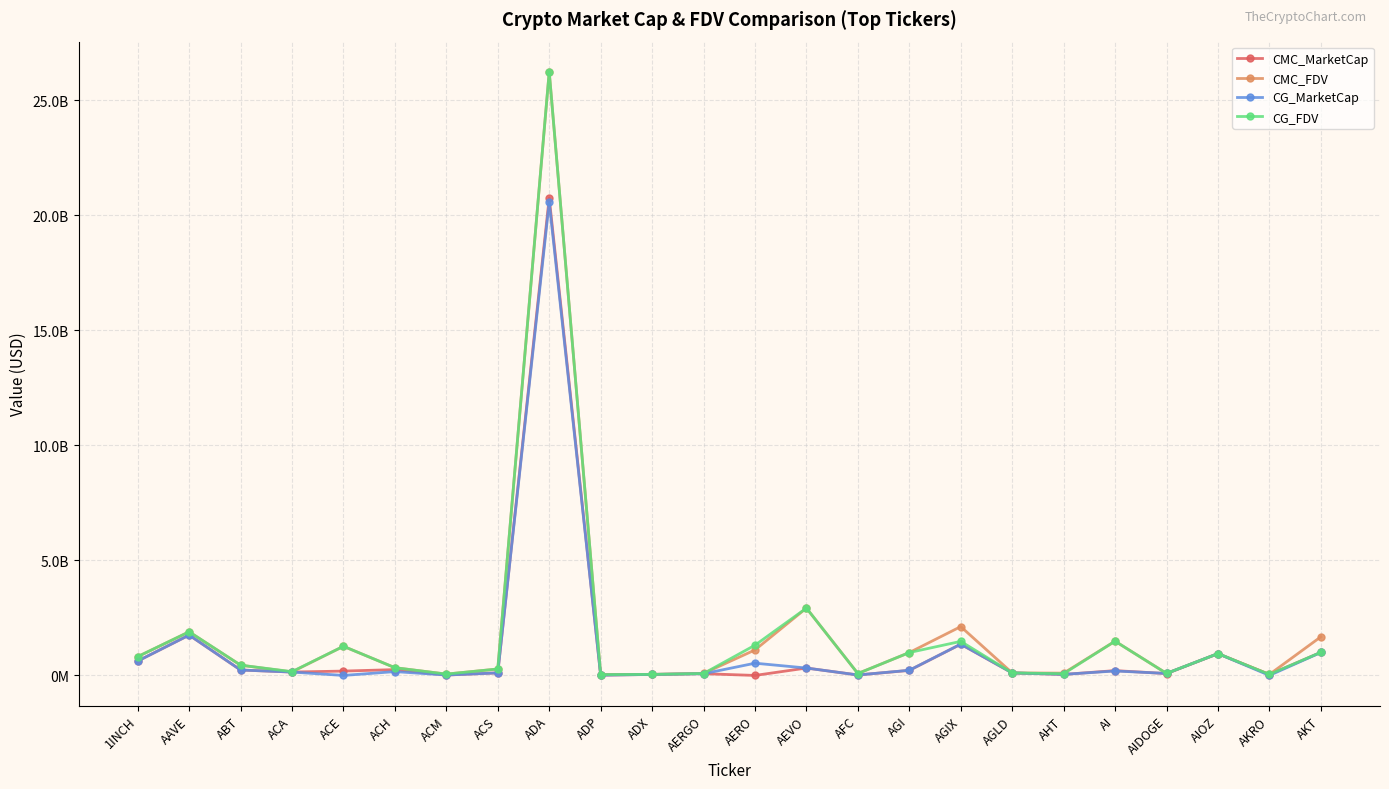

Between ADA and AIDOGE, which is larger?

ADA